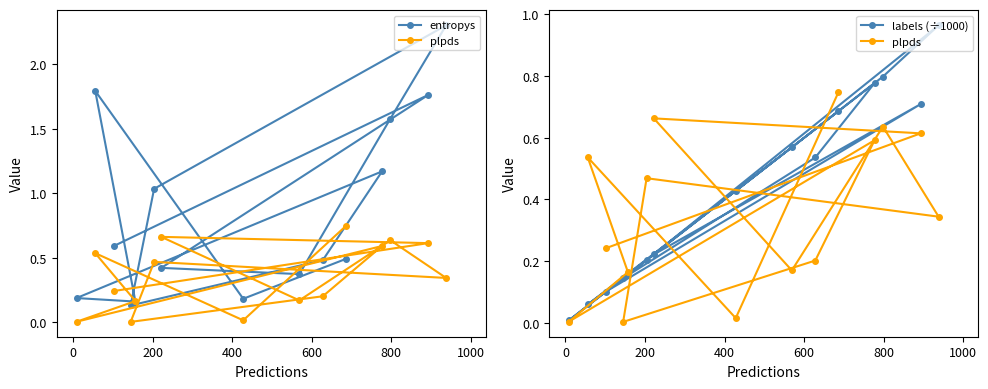

Which series ends up on top after the final intersection of labels (÷1000) and entropys?

labels (÷1000)